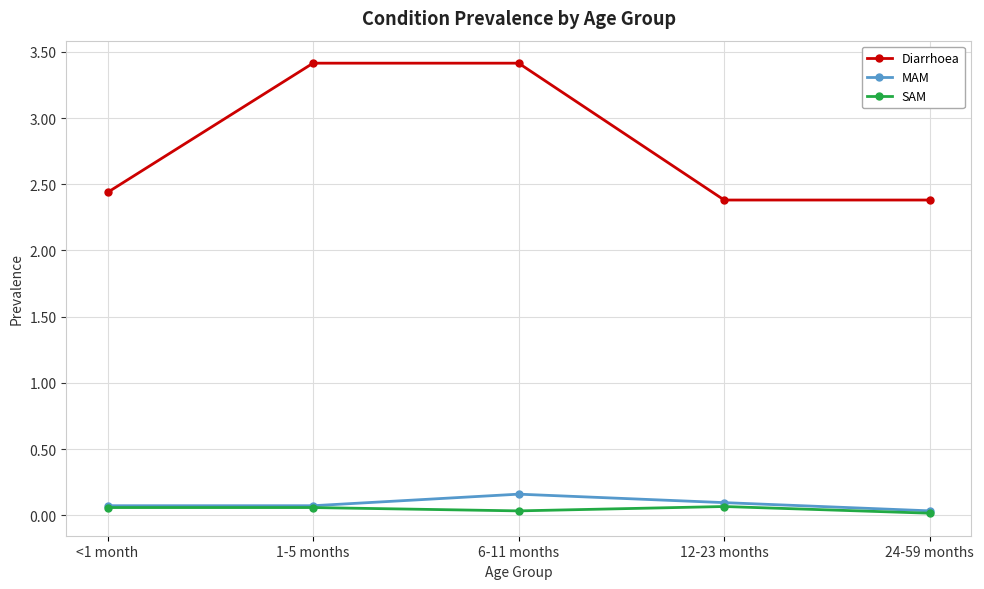

What position from the right is 24-59 months?

1